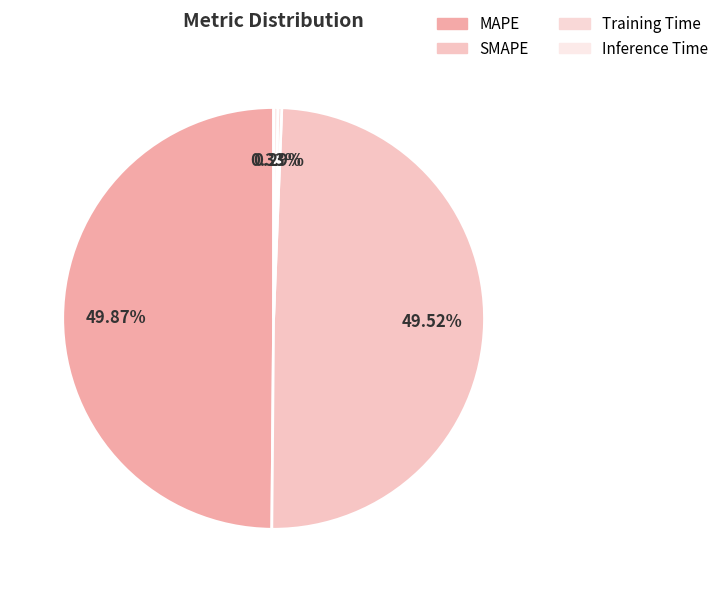

The SMAPE slice represents 44% of the pie. True or false?

False